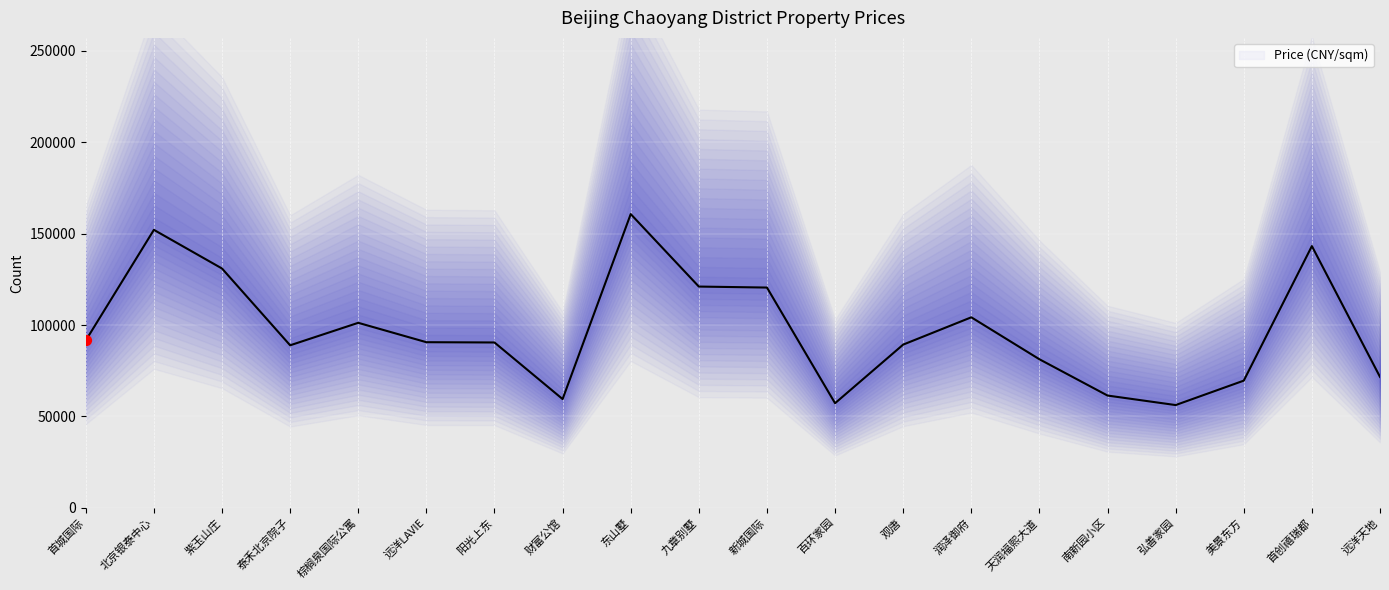

What is the change in value from 九章别墅 to 远洋天地?

-49431